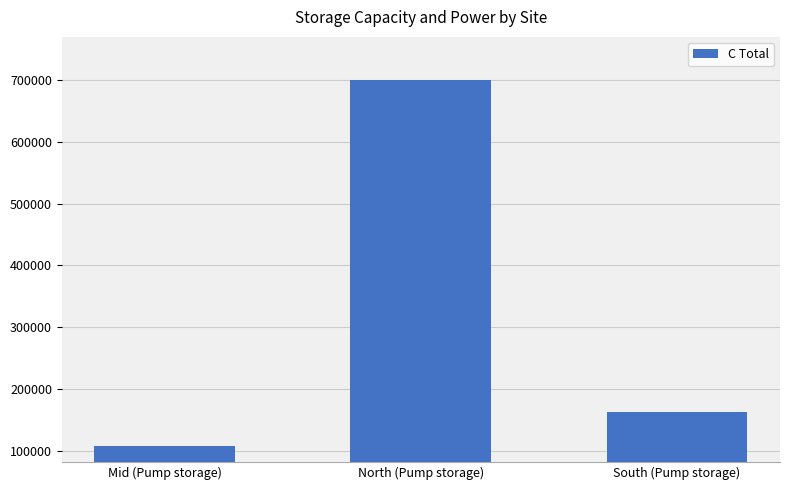

What is the difference between the second highest and minimum values?

55854.4